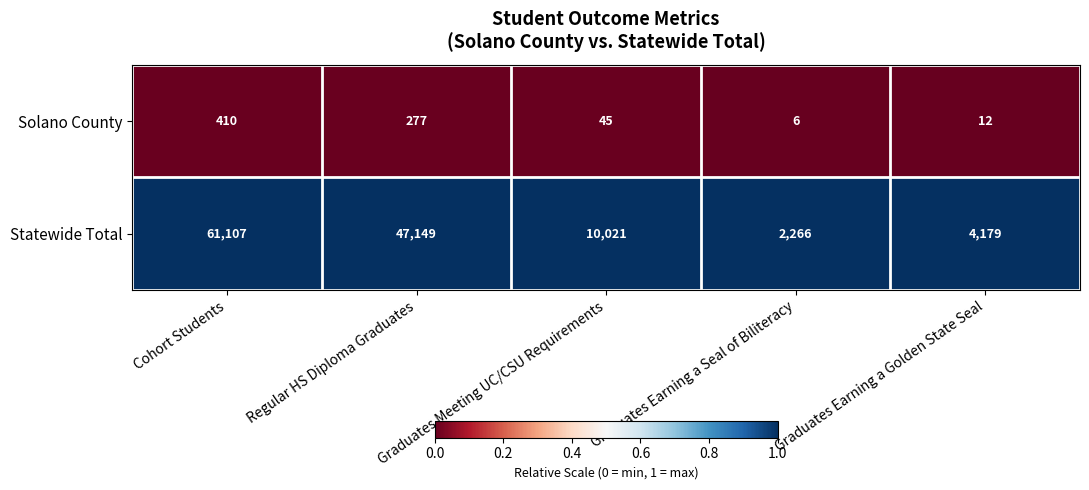

Rank the series at Graduates Earning a Seal of Biliteracy from highest to lowest value.

Statewide Total, Solano County